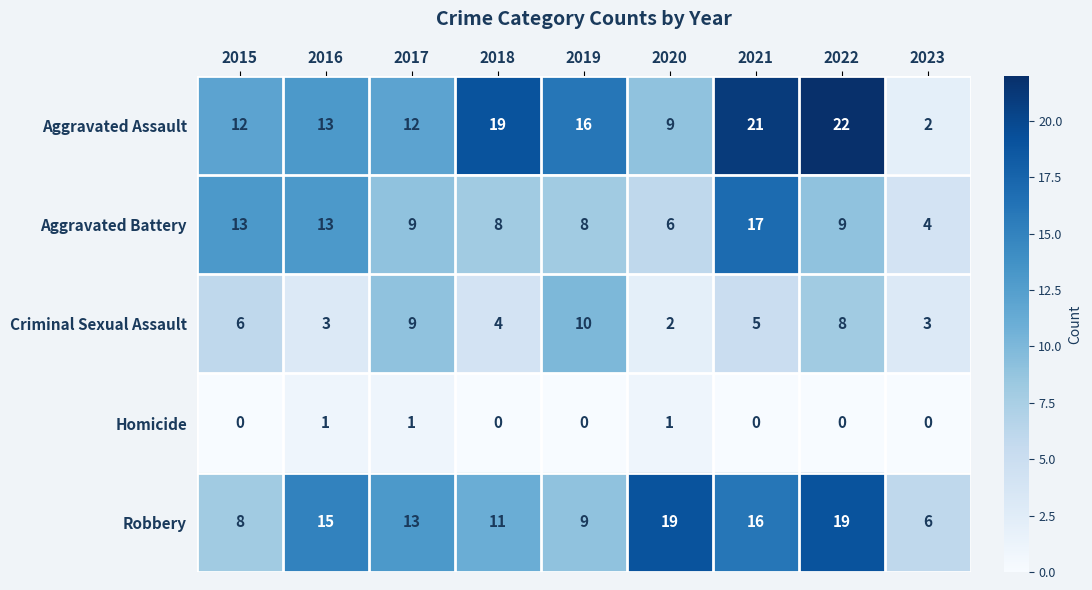

What is the difference between the maximum and minimum values in the Aggravated Assault series?

20